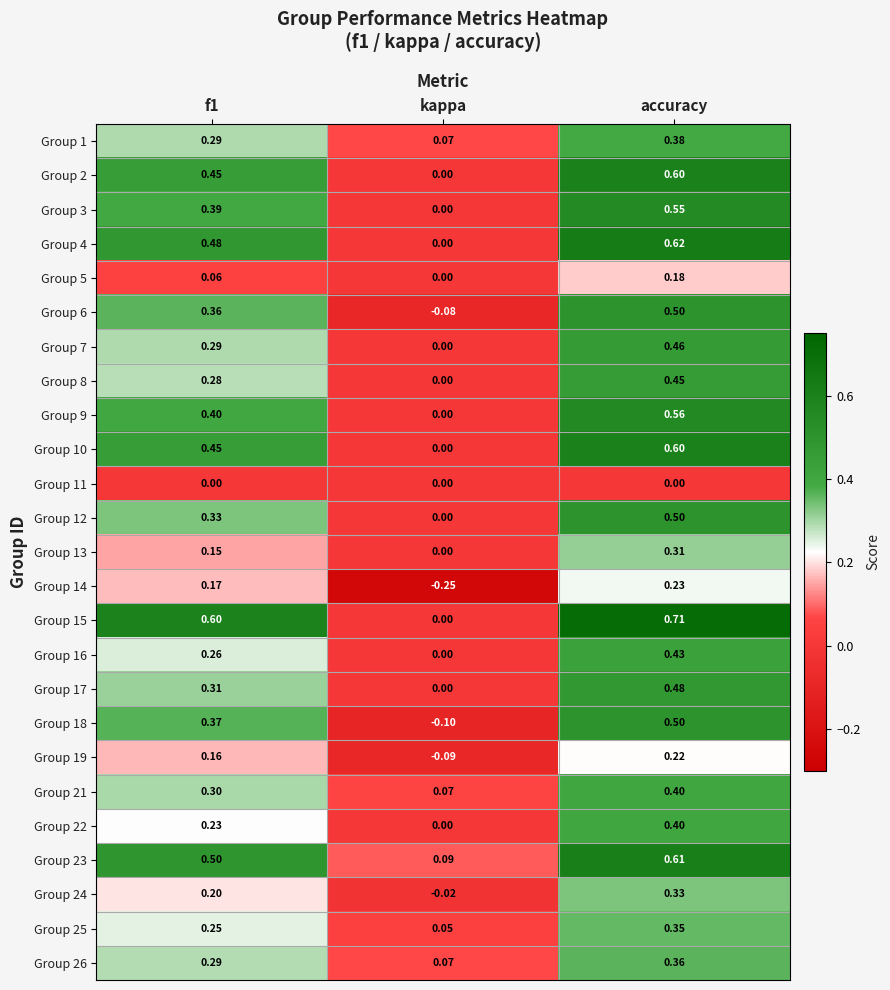

At which category is the sum across all series the highest?

accuracy